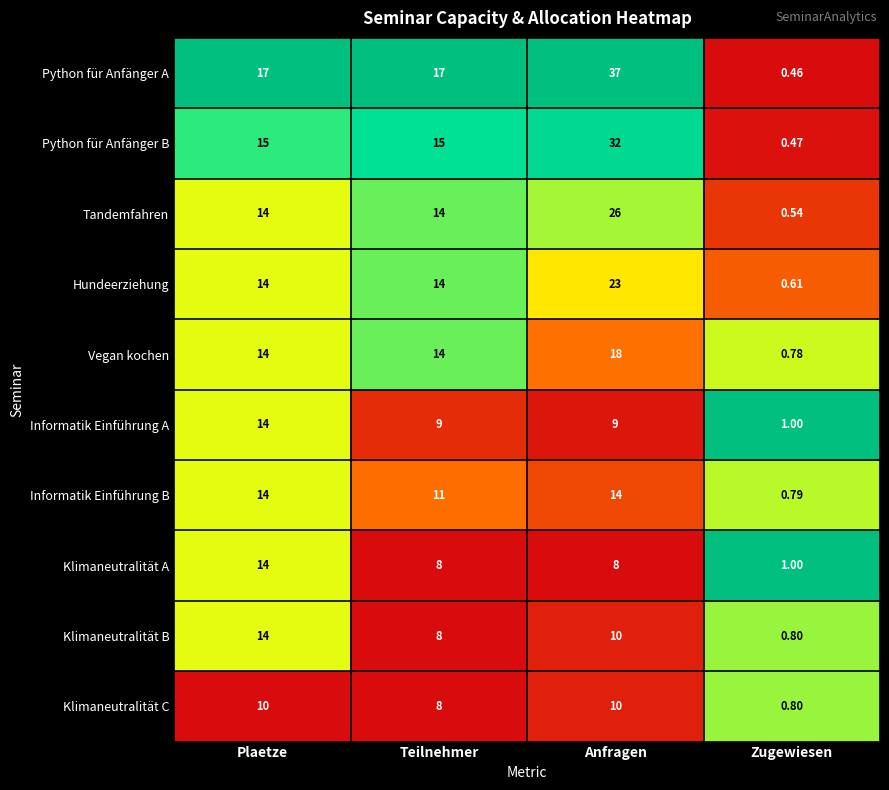

Which series has the widest spread of values?

Python für Anfänger A